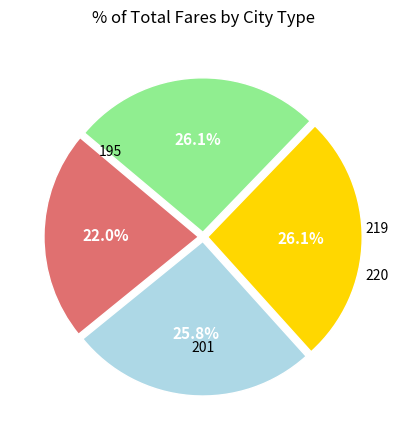

True or false: 220 accounts for 35% of the total.

False